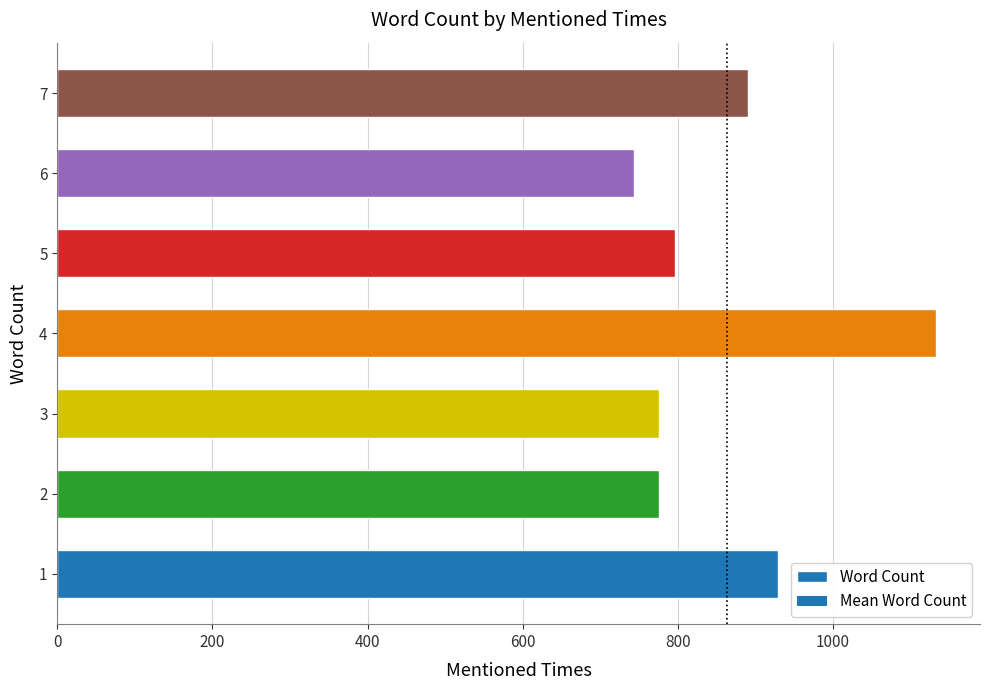

What is the change in value from 1 to 4?

+203.7